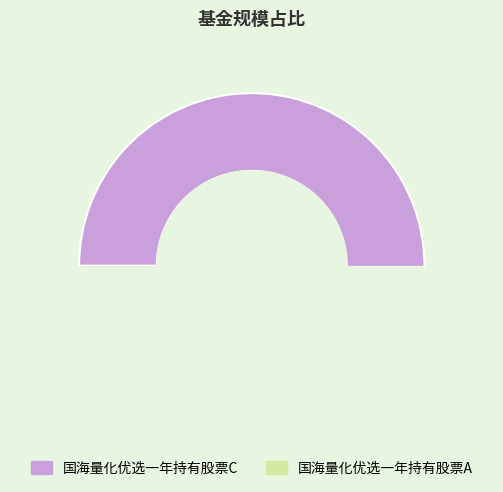

Count the number of slices in the pie.

2